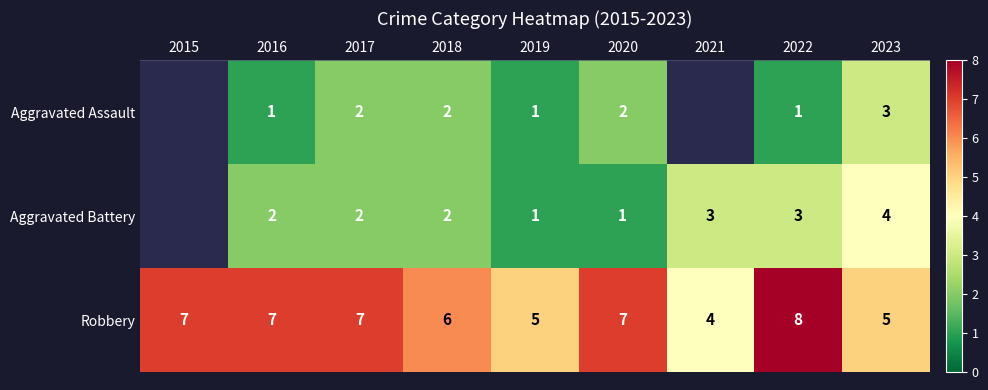

Rank the series at 2023 from highest to lowest value.

Robbery, Aggravated Battery, Aggravated Assault